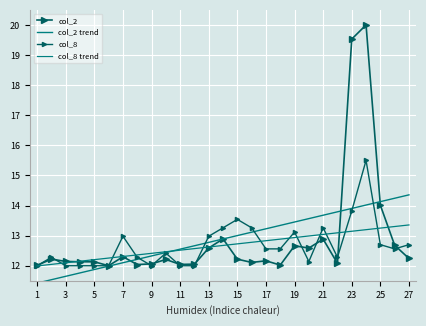

Which series has the largest total across all categories?

col_2